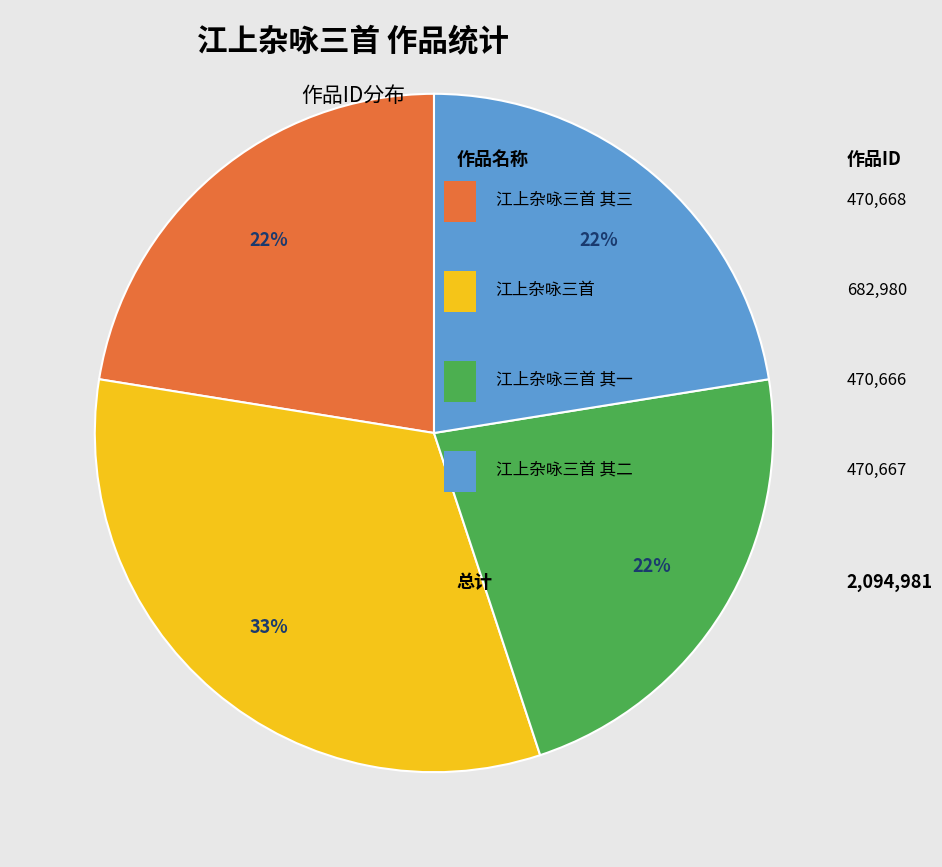

Is there a majority slice in this chart?

No